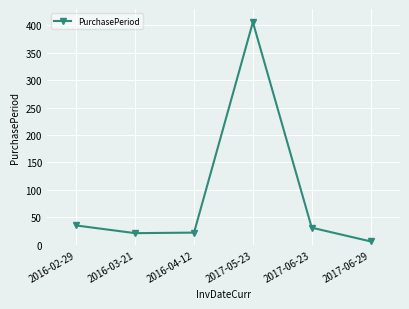

What is the value of the 2nd point from the left?

21